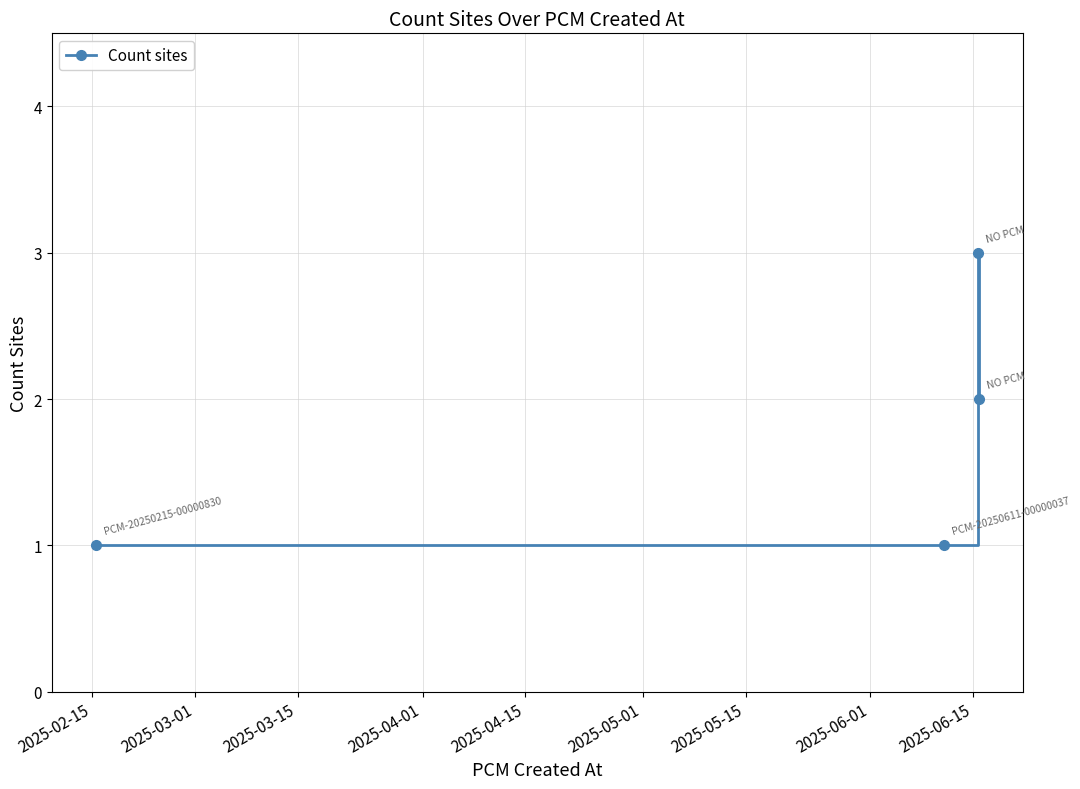

What is the sum of all values?

7